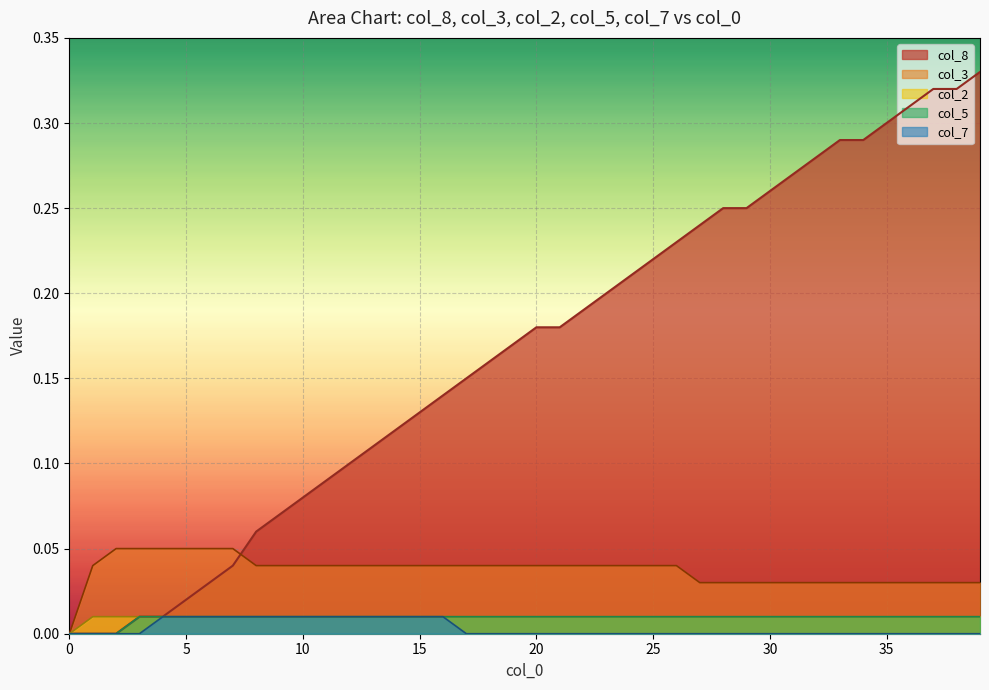

What is the label of the 12th point from the left?

11